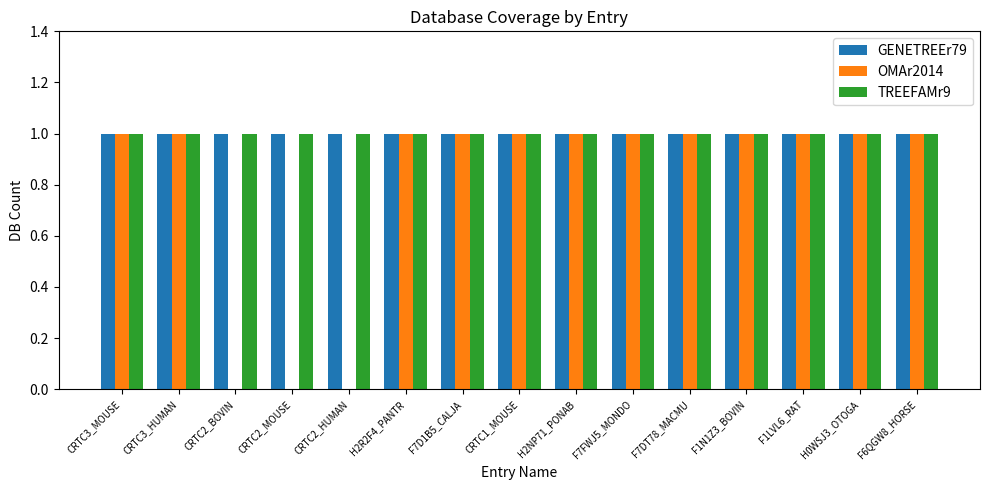

Which series has the widest spread of values?

OMAr2014